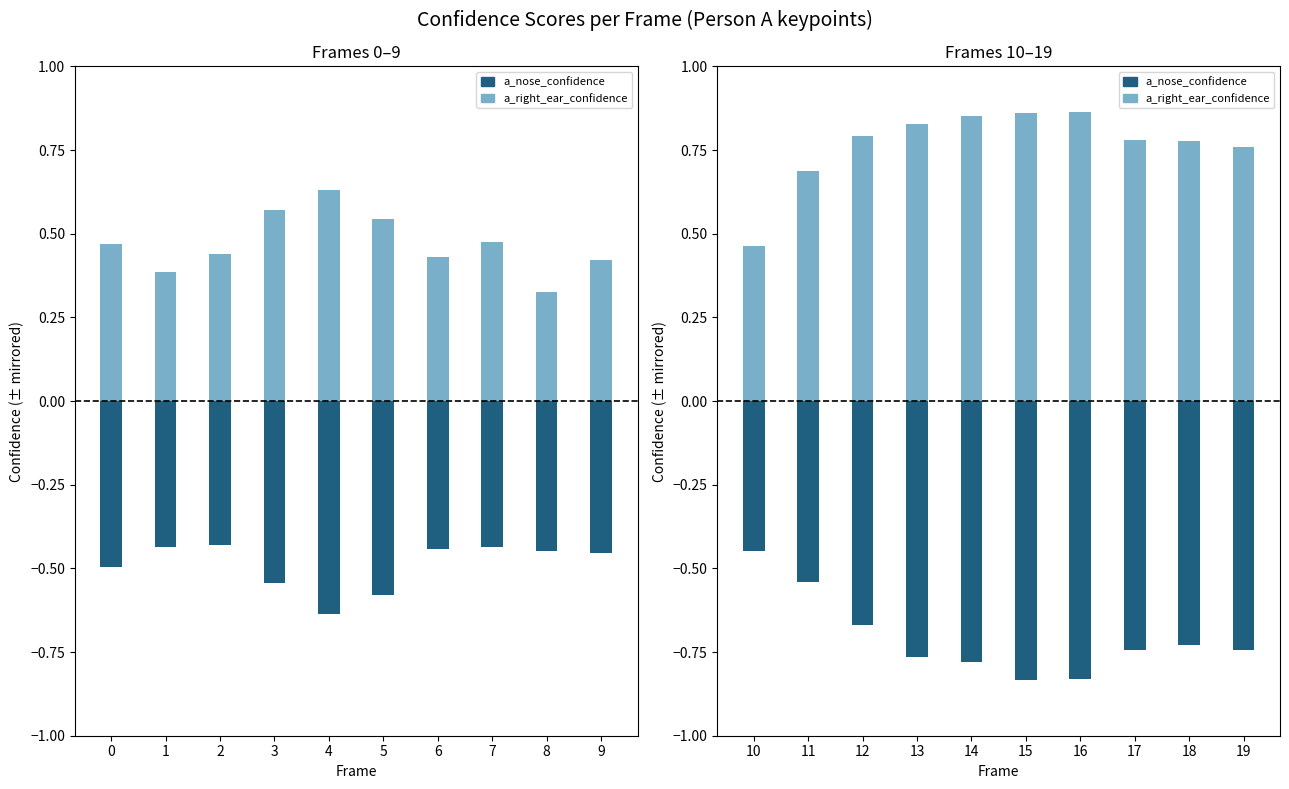

Rank the series by their maximum value, from lowest to highest.

a_nose_confidence (neg), a_right_ear_confidence